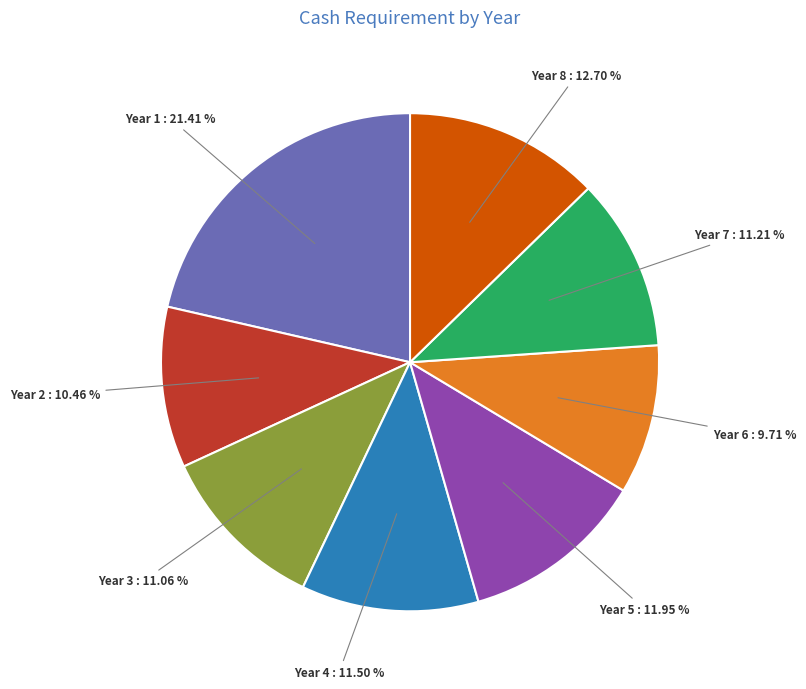

Which slice is the smallest?

Year 6